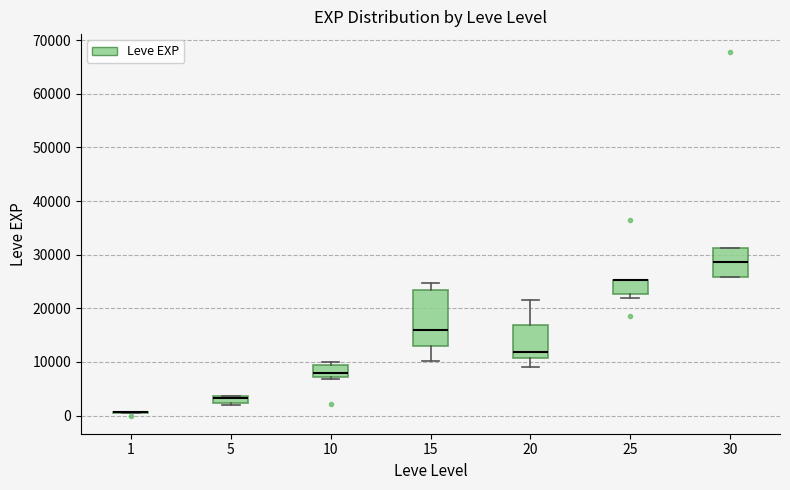

Which box is the tallest, from its lower edge to its upper edge?

15